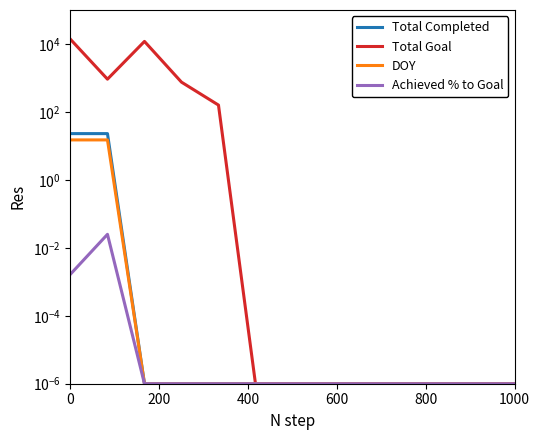

Is it true that Achieved % to Goal equals 0.0 at 600?

True